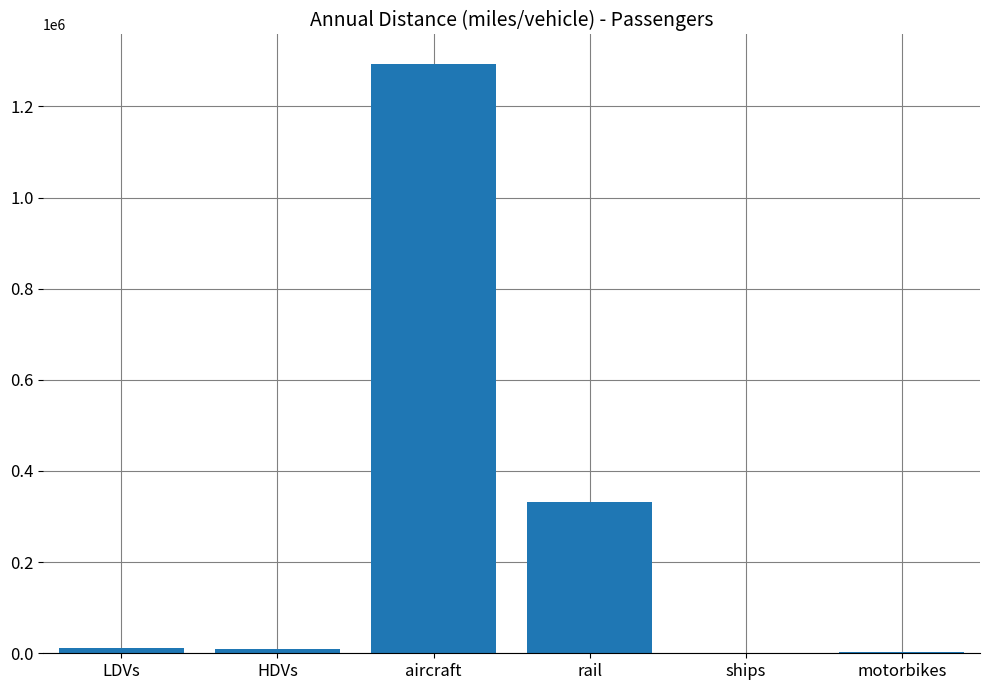

What value does the data have at aircraft?

1293163.4